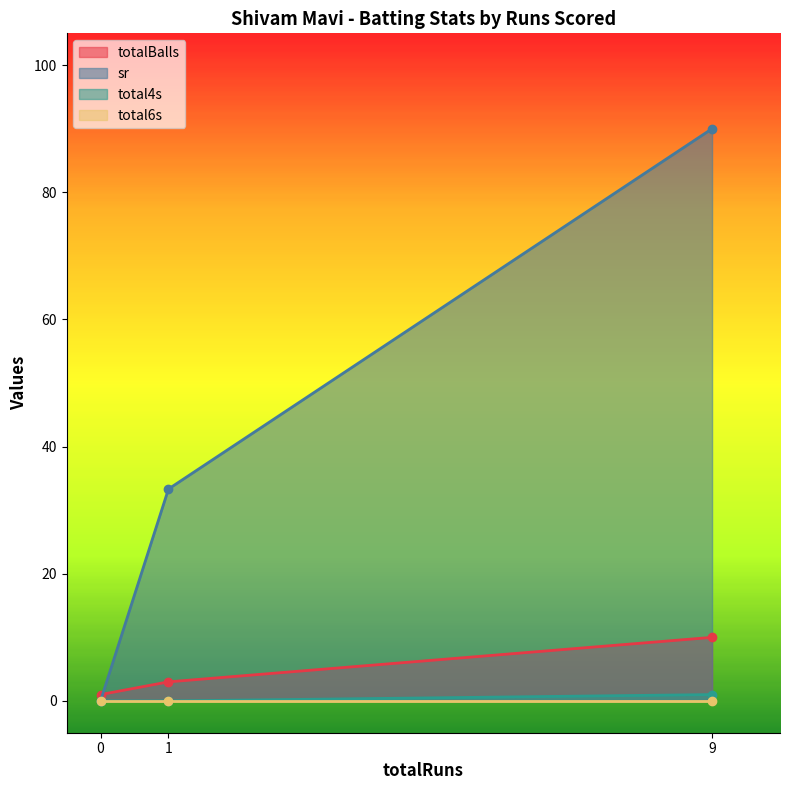

What is the value of the sr point at the 3rd from the left?

90.0